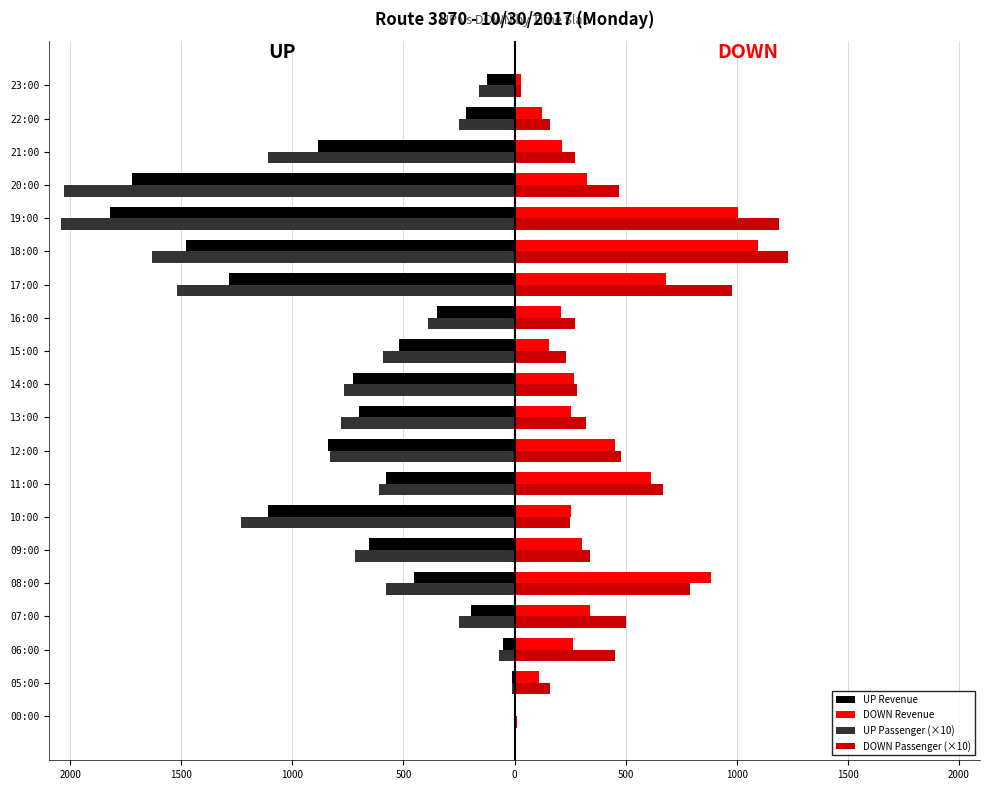

What are all the series names shown in the legend?

UP Revenue, DOWN Revenue, UP Passenger (×10), DOWN Passenger (×10)